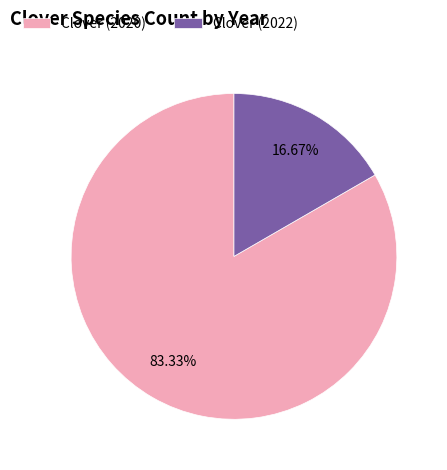

Between Clover (2020) and Clover (2022), which is larger?

Clover (2020)